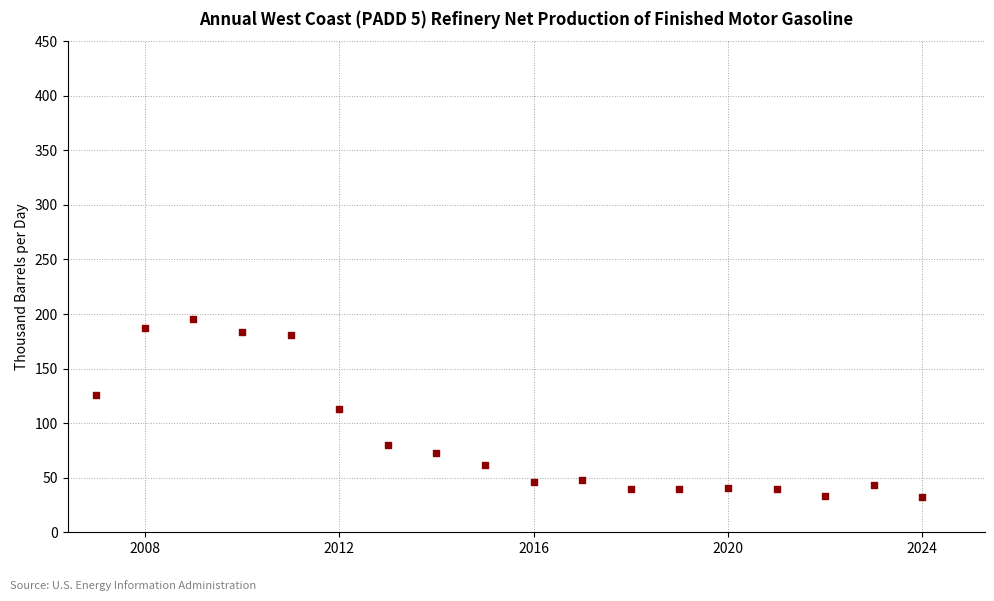

What is the range of Y values (max minus min)?

163.1